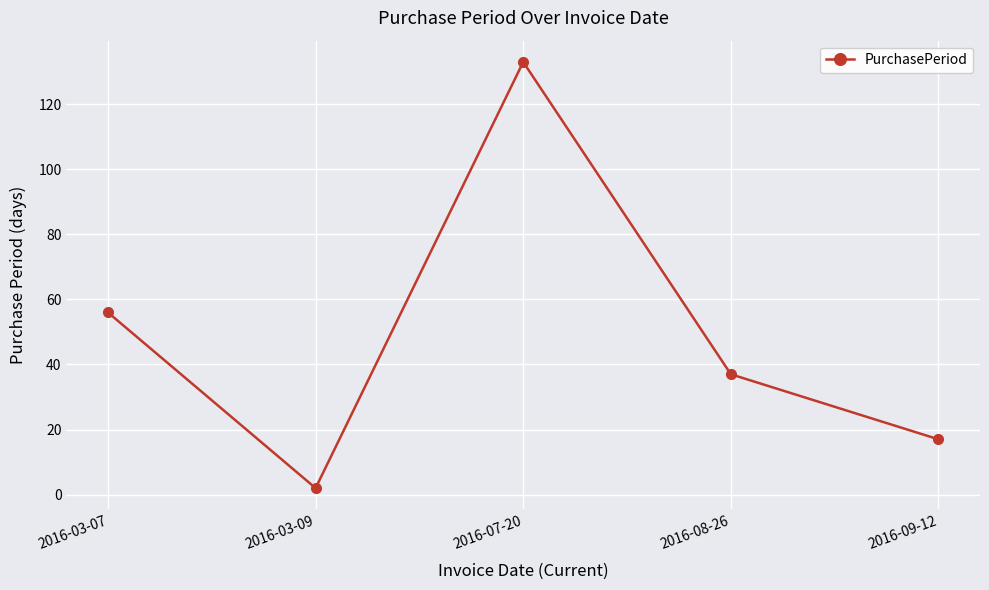

What is the label of the 5th point from the right?

2016-03-07